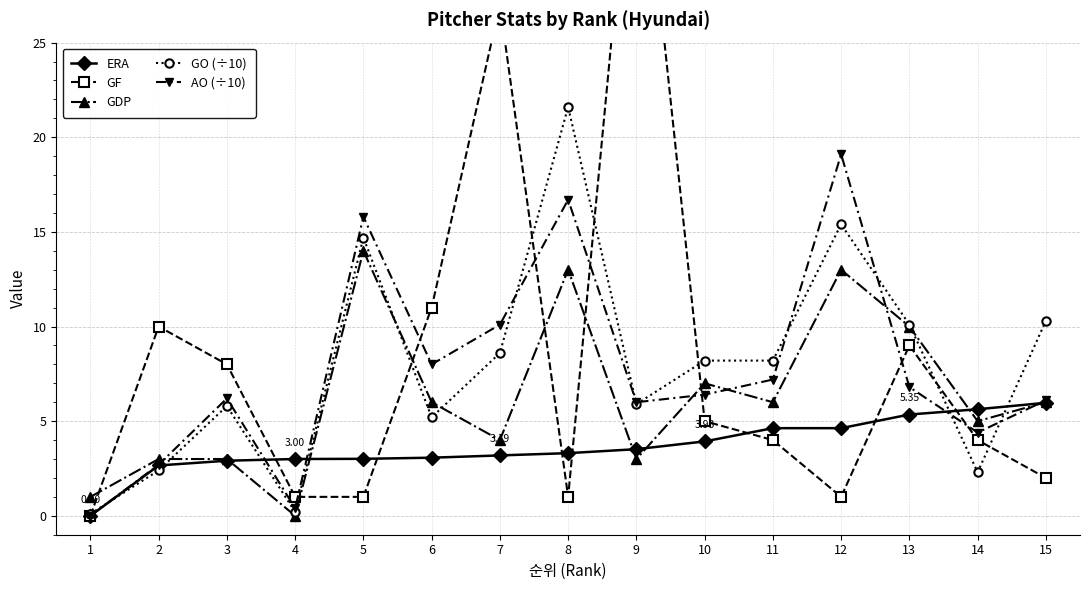

Rank the categories by GO (÷10) value from highest to lowest.

8, 12, 5, 15, 13, 7, 10, 11, 9, 3, 6, 2, 14, 4, 1